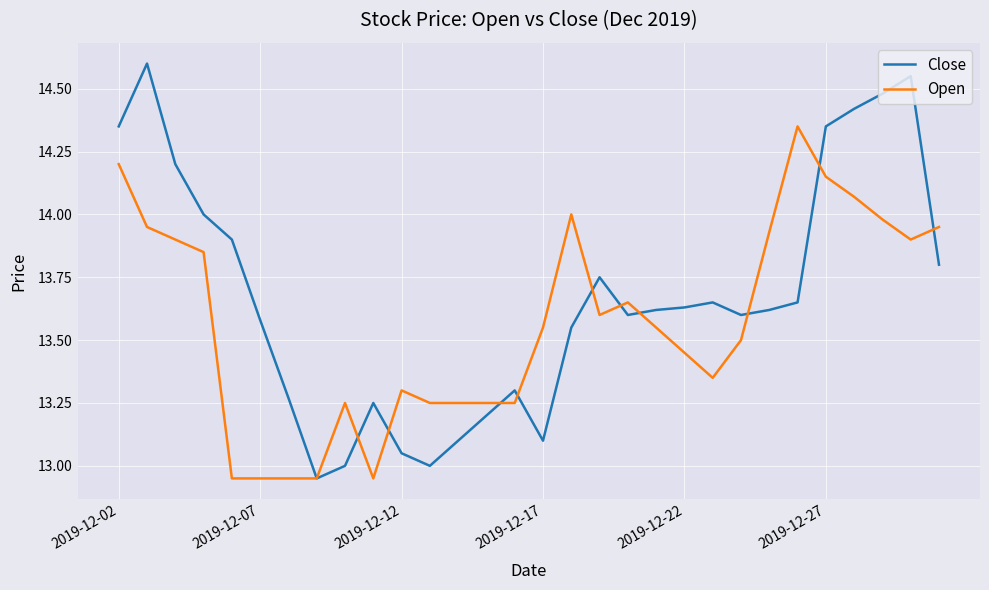

List the series in order of their peak value, lowest first.

Open, Close